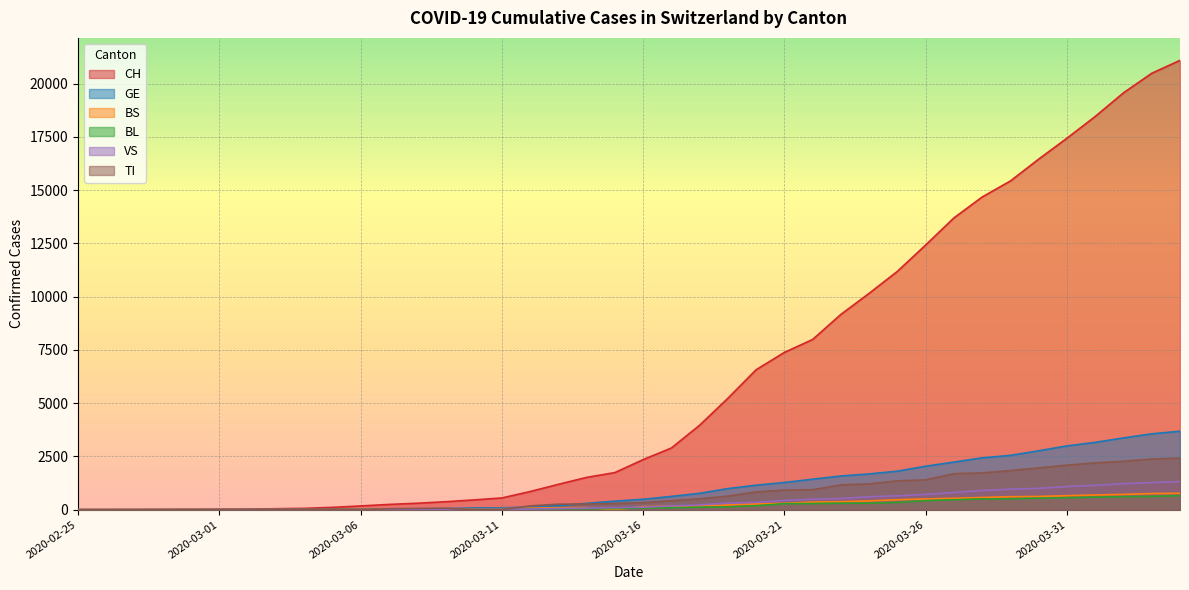

How many data points in GE are above 490?

19